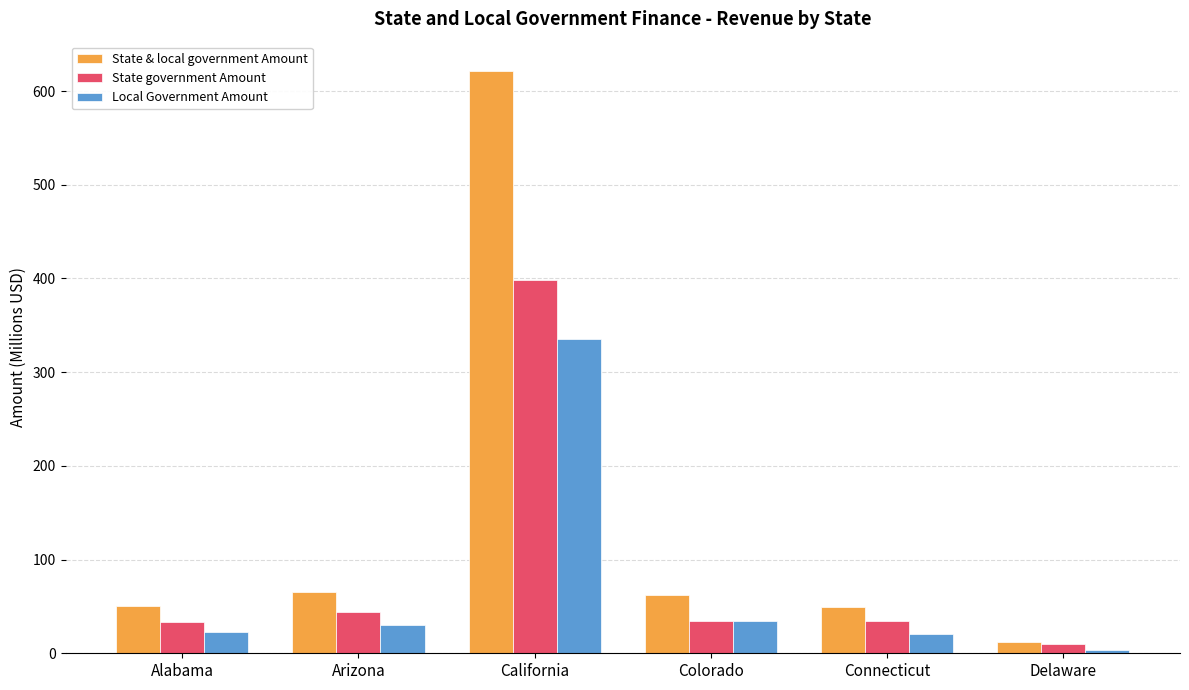

Between Arizona and California, which series saw the biggest shift?

State & local government Amount